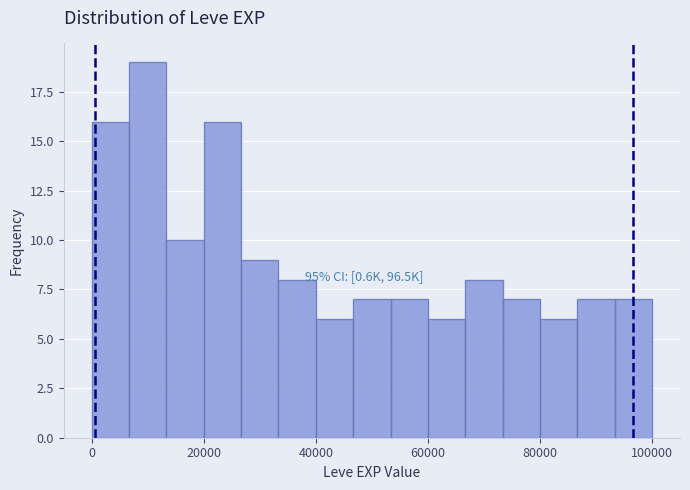

Around what value on the x-axis is the tallest bar? Give the approximate position of its centre, as read against the axis.

10000